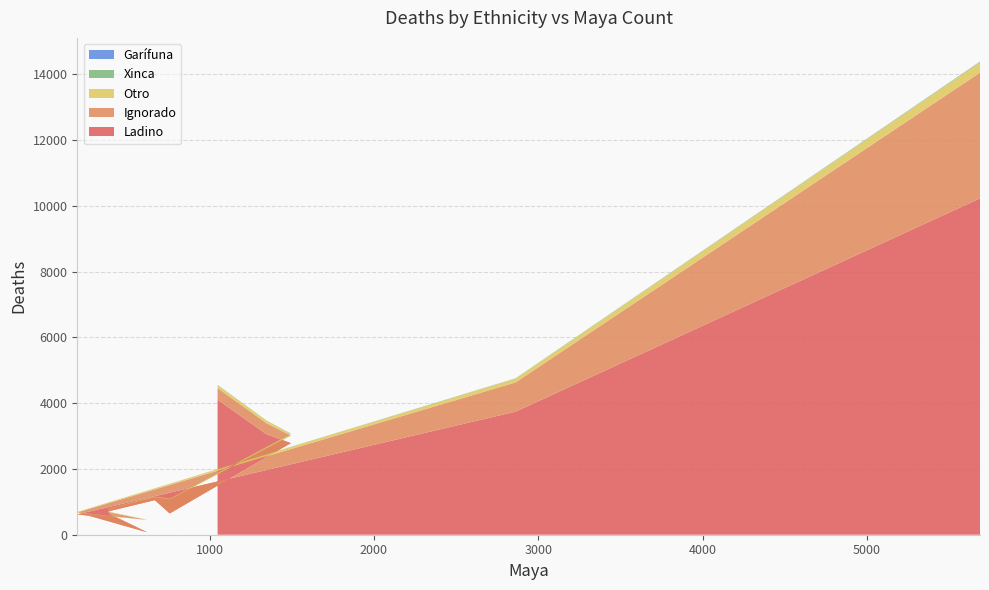

Reading left to right, transcribe all the data shown in this chart.

Ladino: 1048=4107	1345=3058	1494=2785	757=647	666=1051	381=708	396=617	621=72	266=576	194=620	2862=3742	5689=10227
Ignorado: 1048=352	1345=334	1494=232	757=428	666=90	381=73	396=57	621=379	266=51	194=58	2862=889	5689=3823
Otro: 1048=91	1345=82	1494=51	757=21	666=22	381=13	396=16	621=3	266=12	194=16	2862=116	5689=317
Xinca: 1048=4	1345=1	1494=7	757=0	666=1	381=3	396=2	621=0	266=3	194=0	2862=7	5689=17
Garífuna: 1048=4	1345=1	1494=2	757=0	666=1	381=1	396=0	621=0	266=0	194=0	2862=2	5689=3